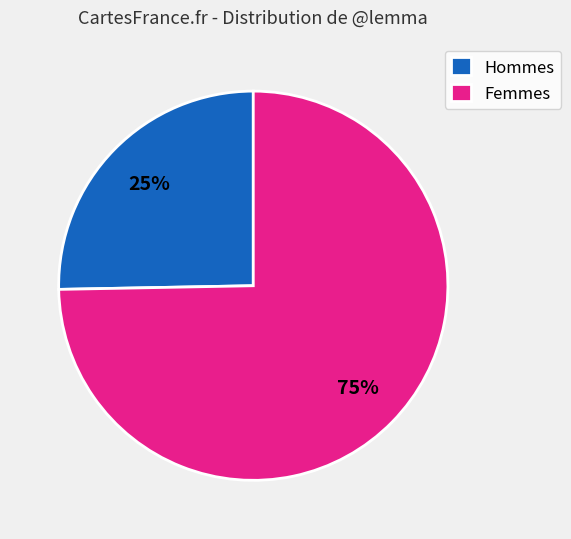

Do Hommes and Femmes together represent more than half of the pie?

Yes